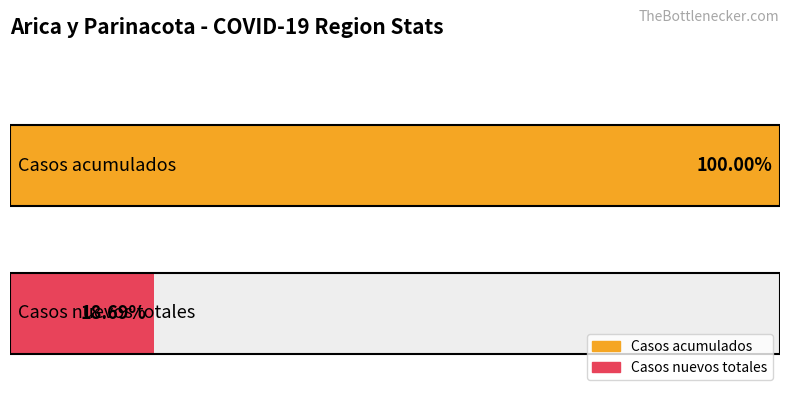

Are the bars grouped side by side (vs. stacked)?

Yes